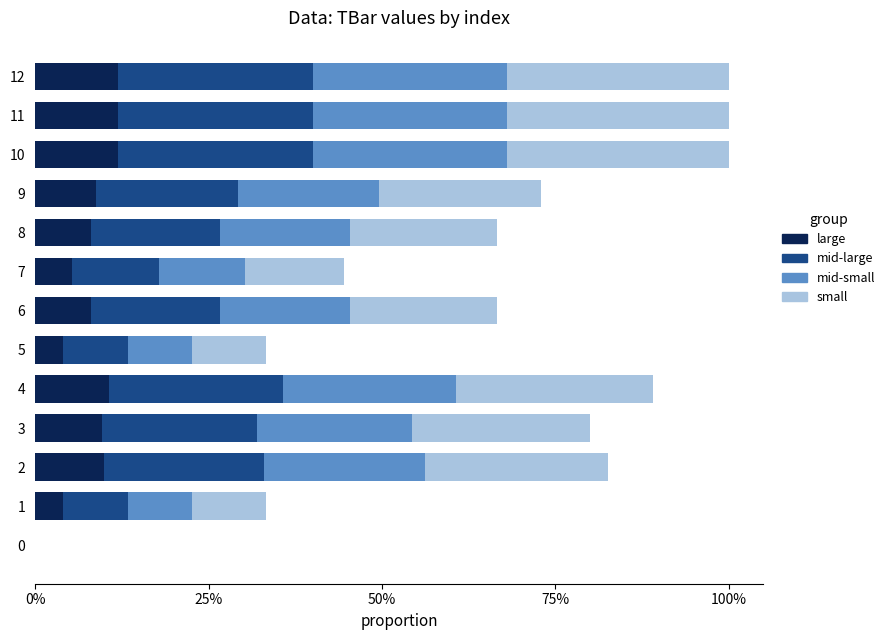

What are all the series names shown in the legend?

large, mid-large, mid-small, small